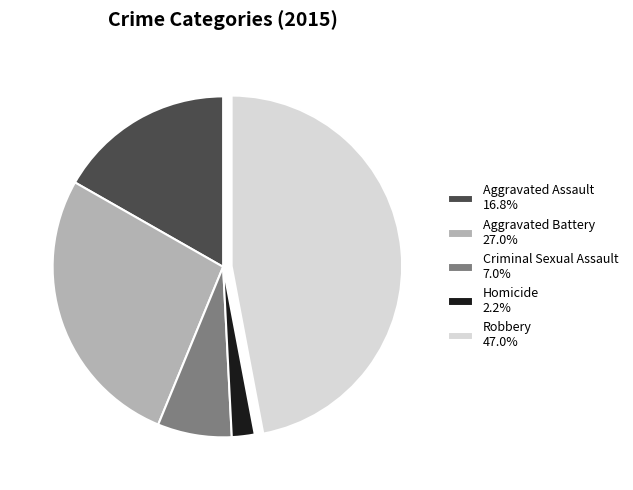

How many slices are in this pie chart?

5